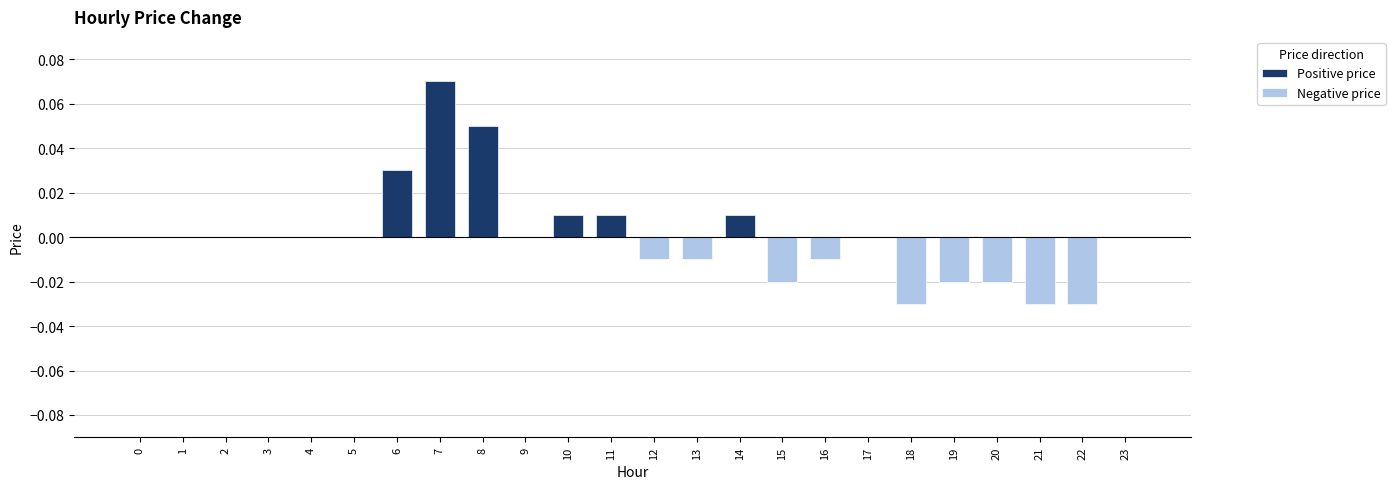

At which category does the chart reach its minimum across all series?

18